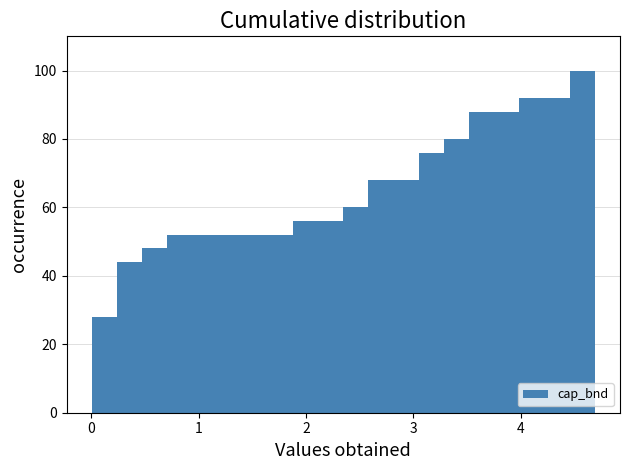

Read against the x-axis, roughly where is the centre of the tallest bar?

4.6